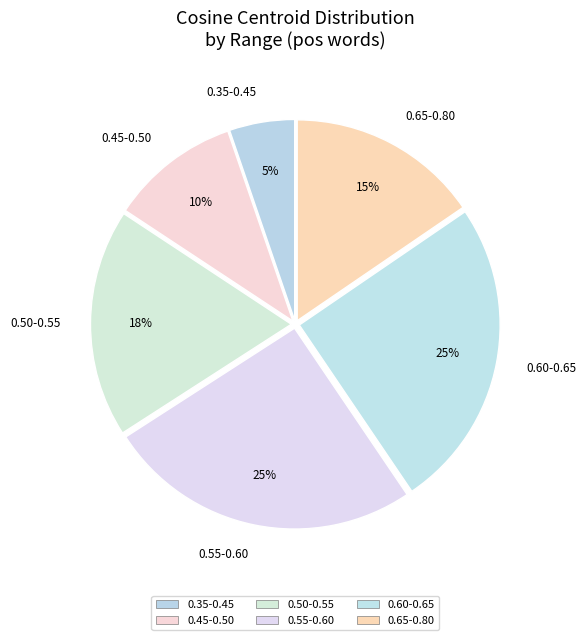

What percentage is the 0.65-0.80 slice, to the nearest percent?

15%